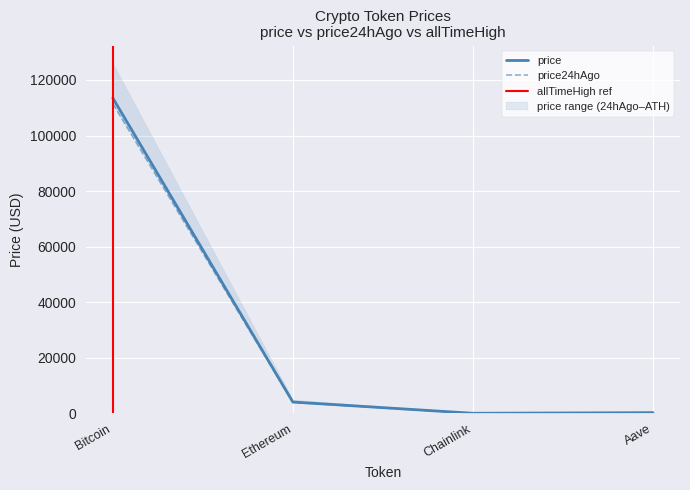

Rank the categories by price value from lowest to highest.

Chainlink, Aave, Ethereum, Bitcoin